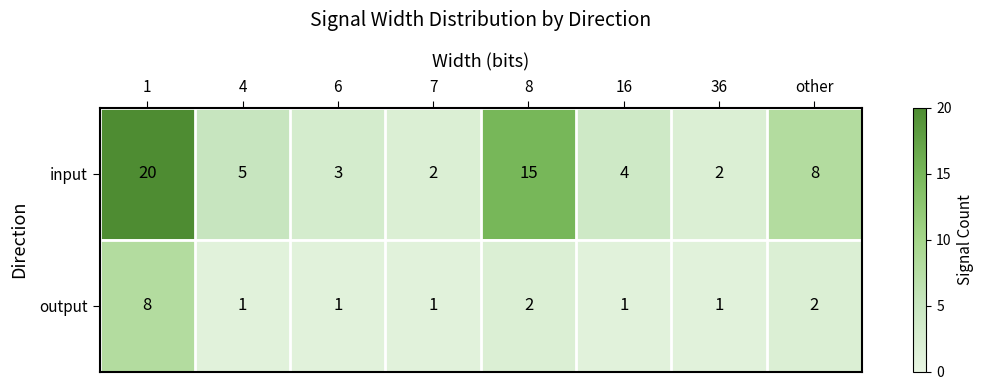

True or false: input has a value of 8 at other.

True